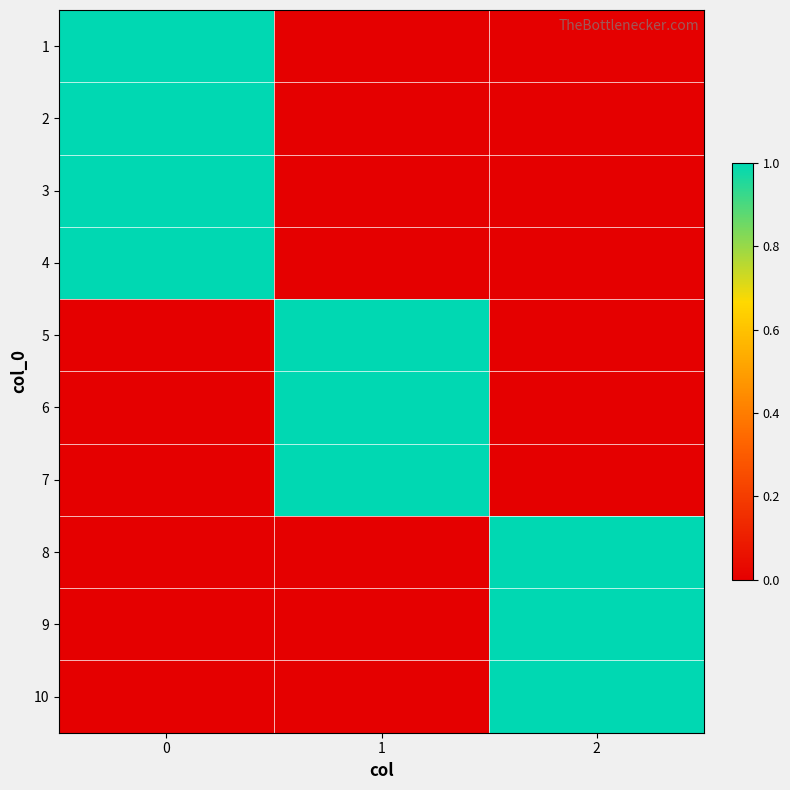

Reading left to right, extract all data points from this chart.

1: 0=1	1=0	2=0
2: 0=1	1=0	2=0
3: 0=1	1=0	2=0
4: 0=1	1=0	2=0
5: 0=0	1=1	2=0
6: 0=0	1=1	2=0
7: 0=0	1=1	2=0
8: 0=0	1=0	2=1
9: 0=0	1=0	2=1
10: 0=0	1=0	2=1